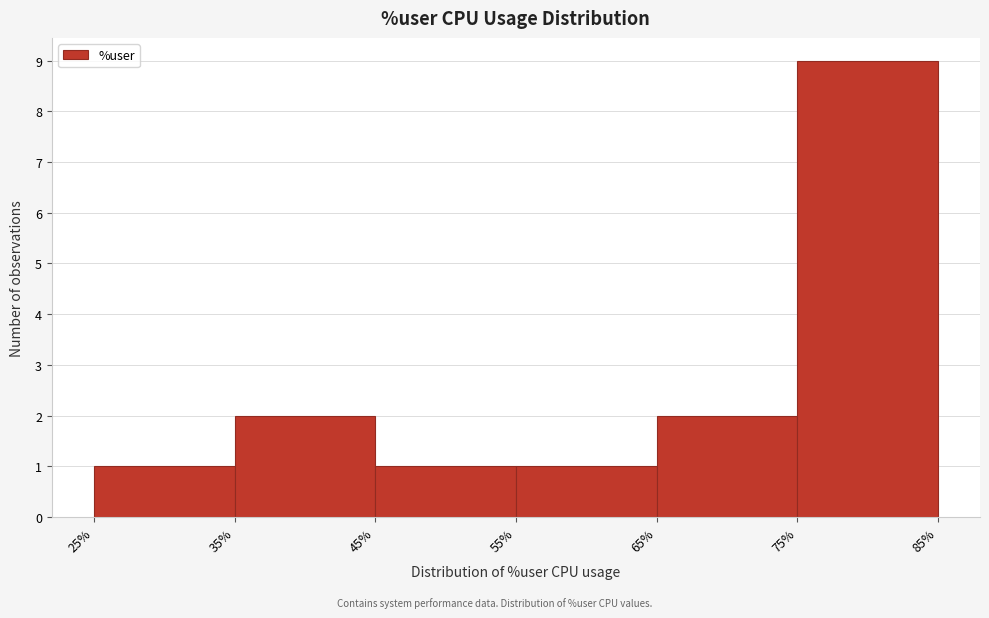

Over which range of the x-axis is the bar tallest?

75% to 85%